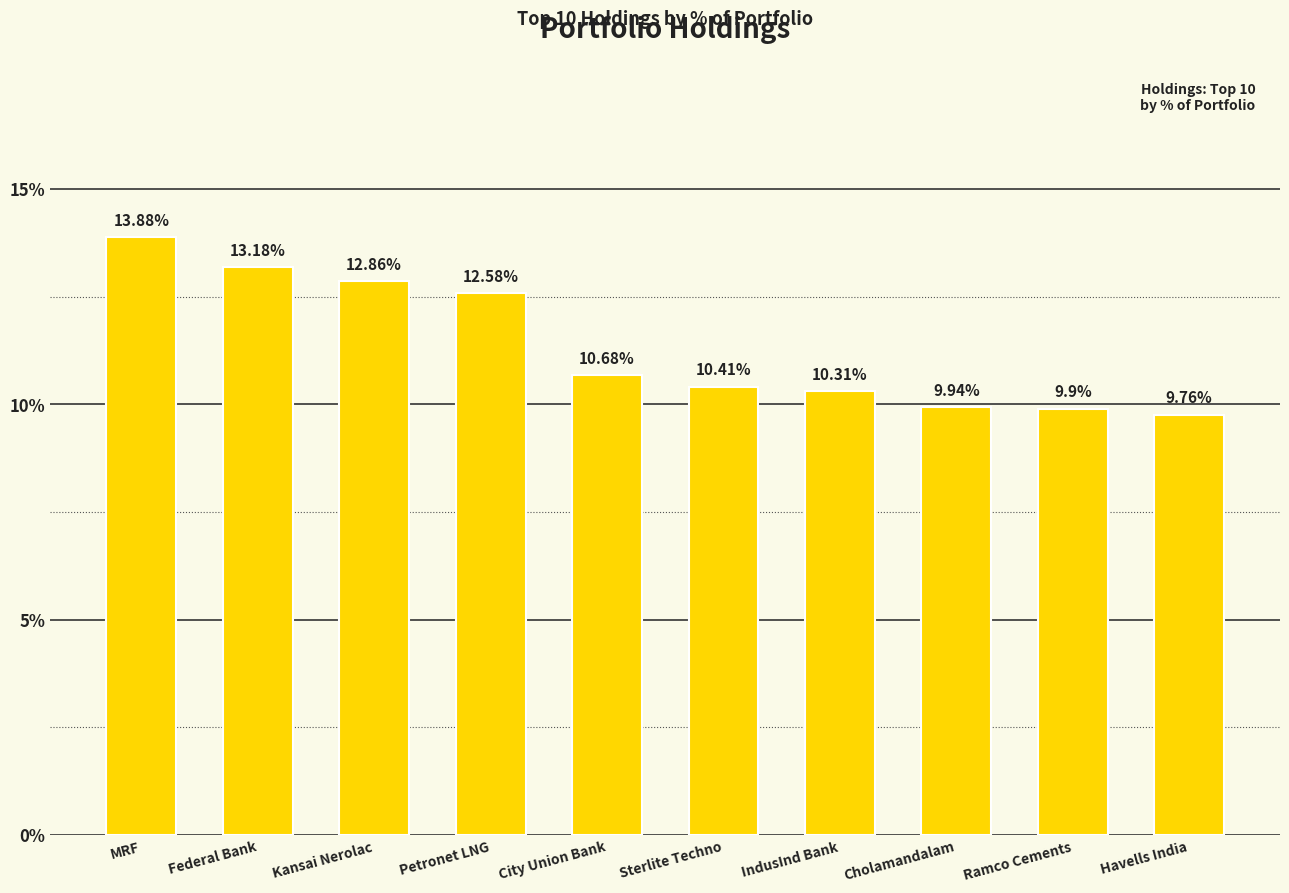

What value does the data have at Kansai Nerolac?

12.9